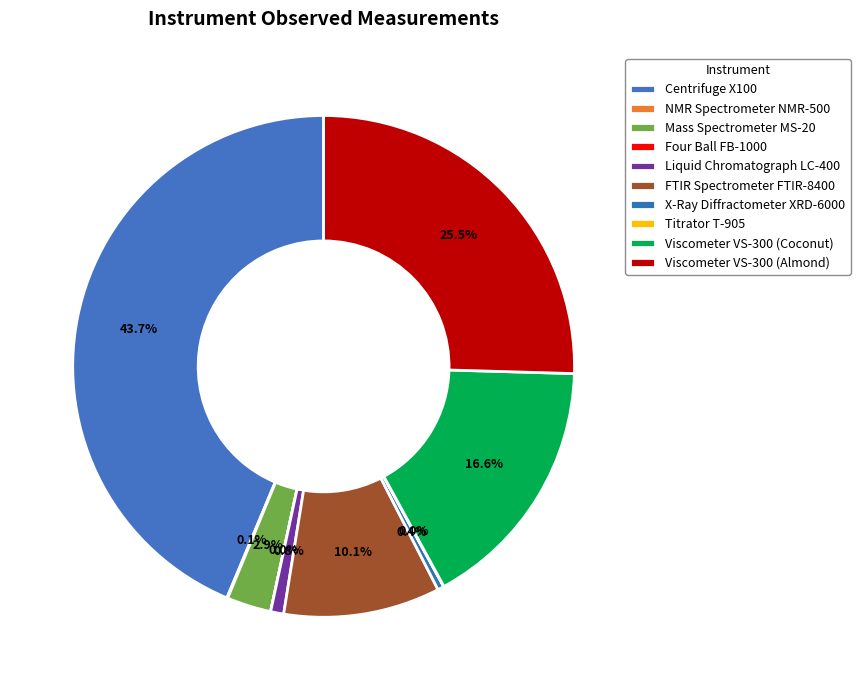

What is the smallest slice in the pie chart?

Four Ball FB-1000